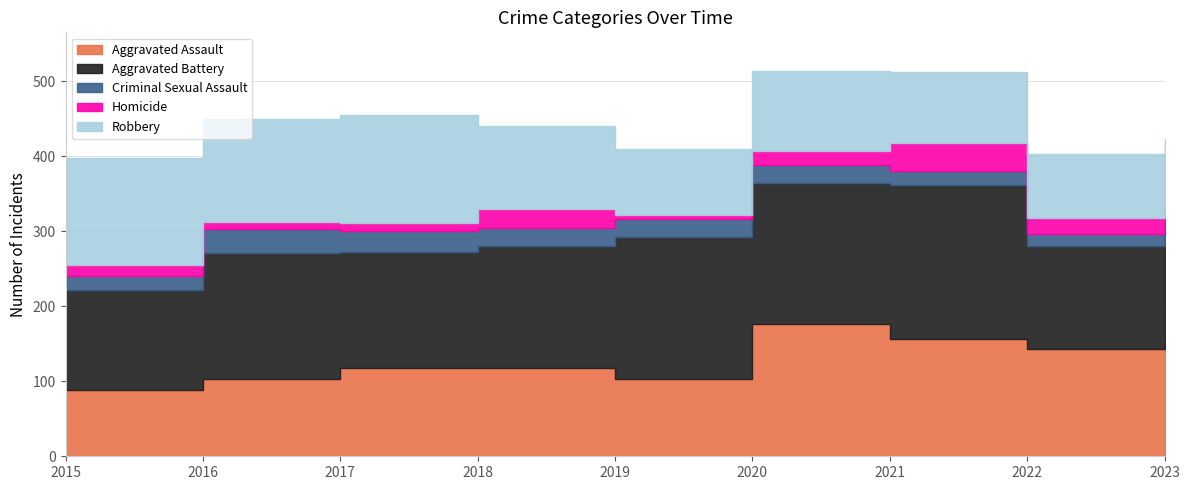

At which category does the chart reach its peak across all series?

2021